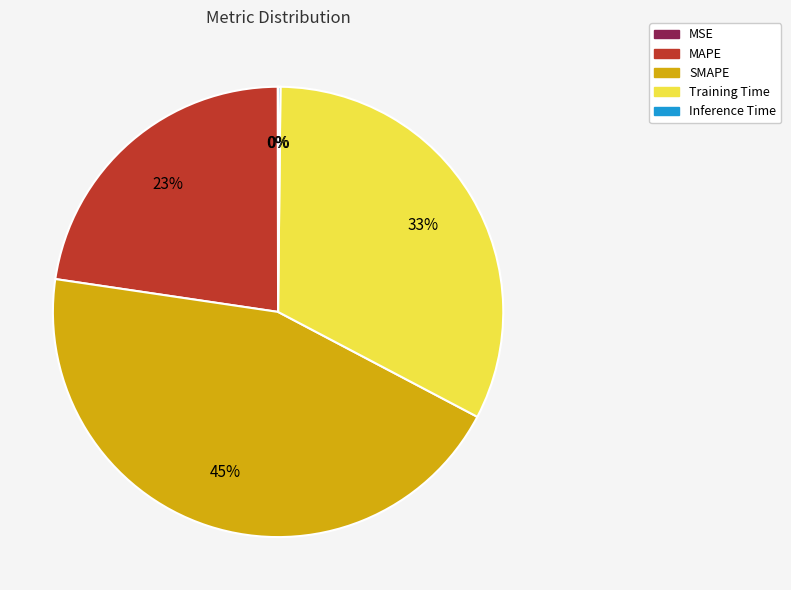

To the nearest percent, what percentage of the pie is Training Time?

33%